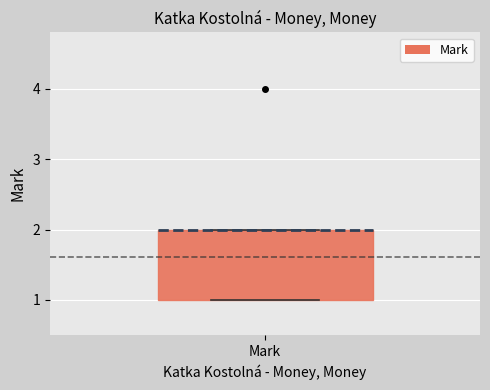

Where is the upper edge of the box for Mark on the y-axis? The values are not printed on the chart, so give them approximately, as read against the axis.

2